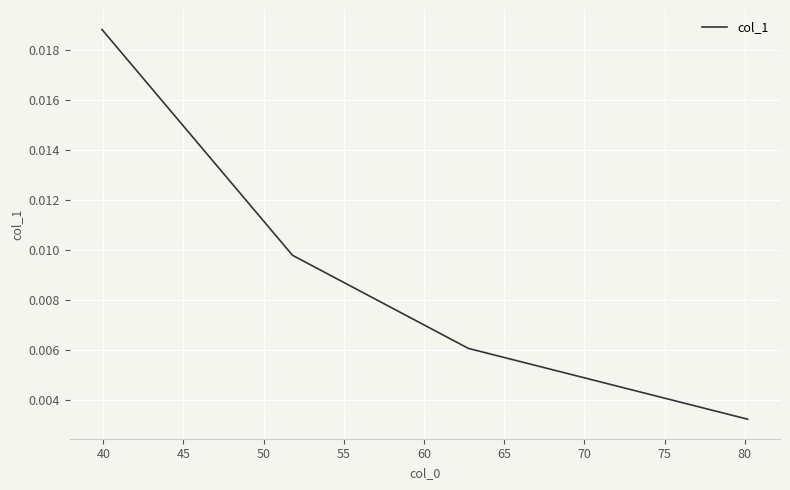

How many values are between 0 and 1?

4